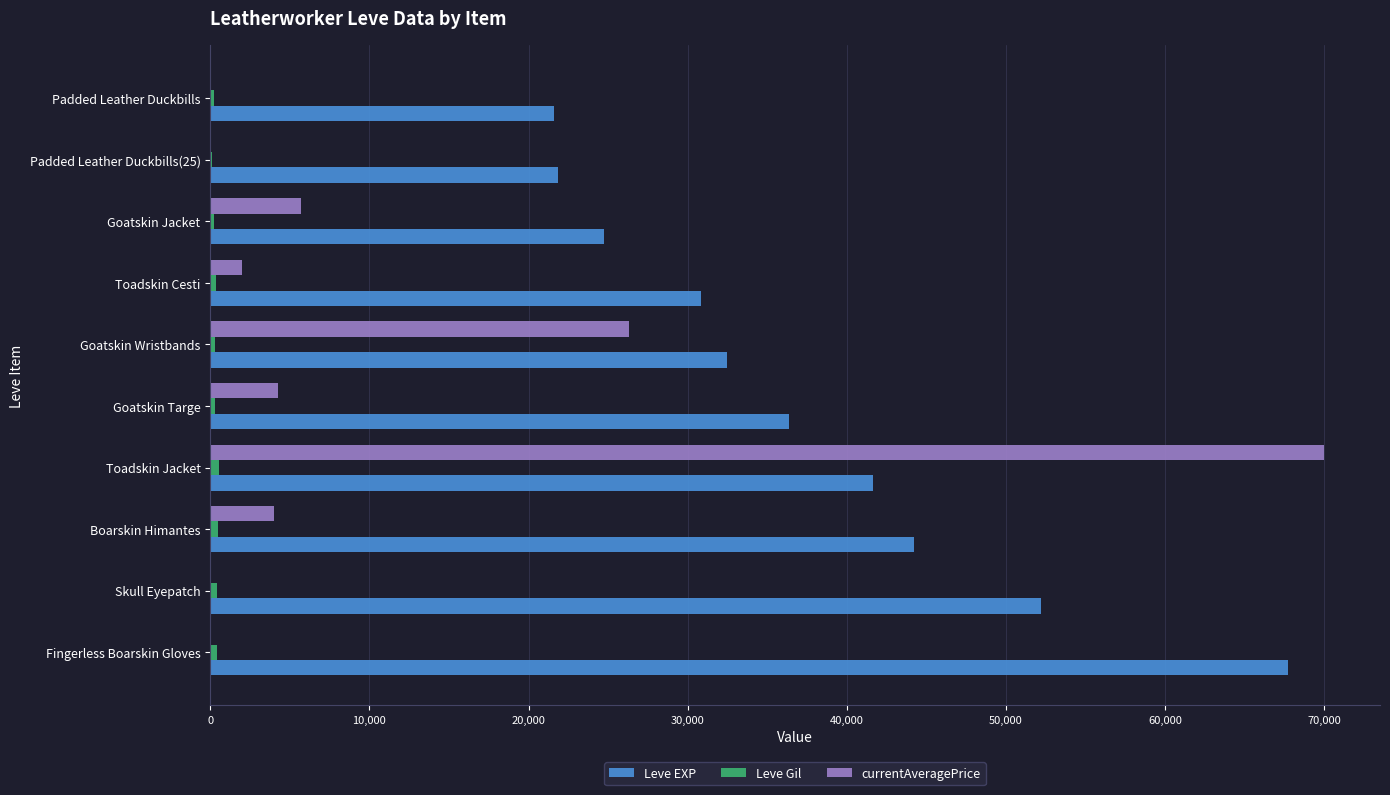

What is the greatest value displayed?

70000